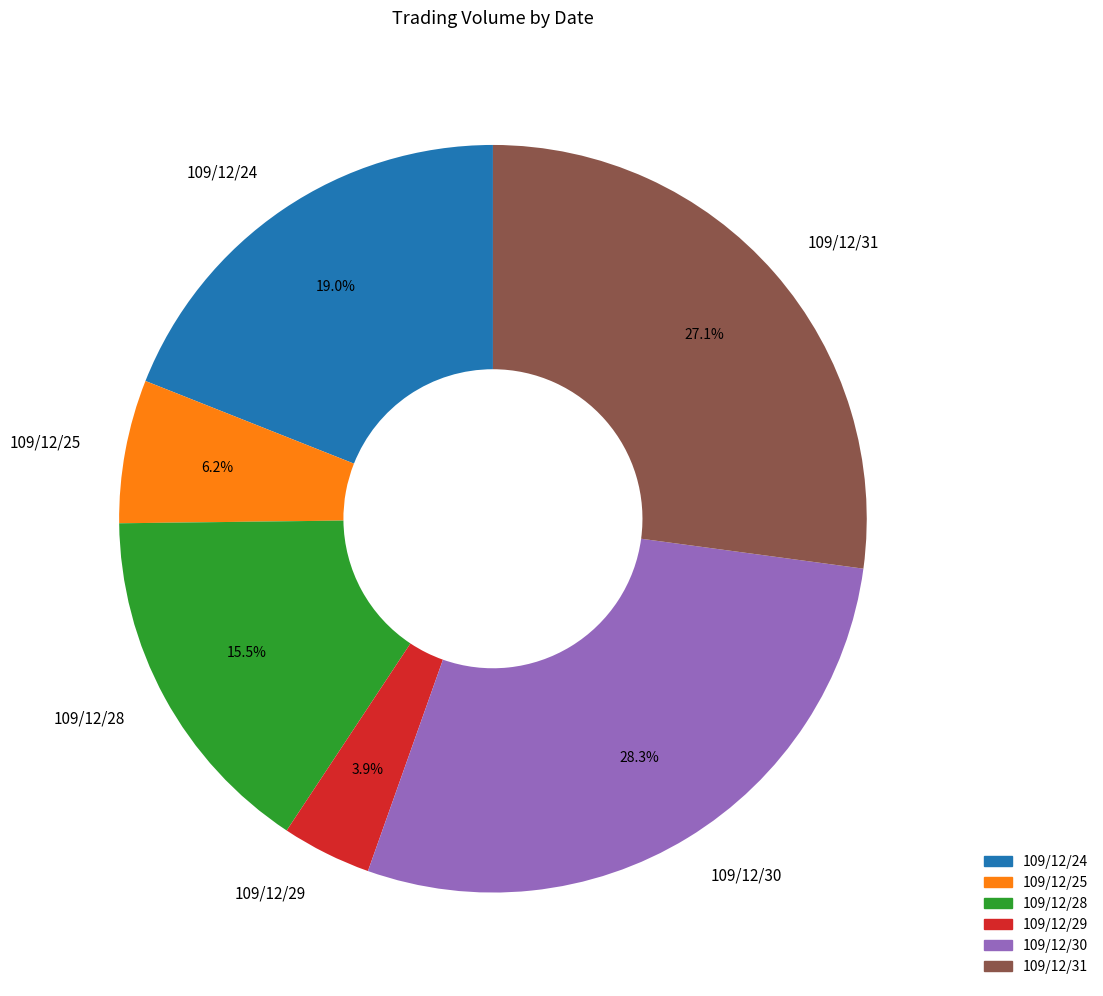

What is the largest slice in the pie chart?

109/12/30